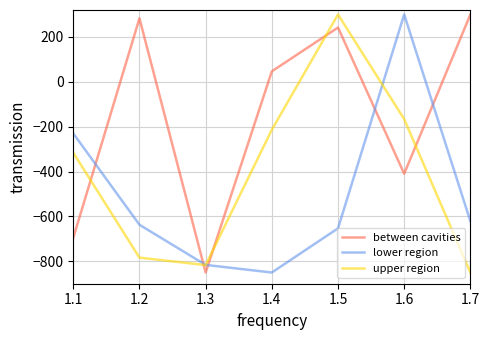

How many interior local valleys does the upper region series have?

1